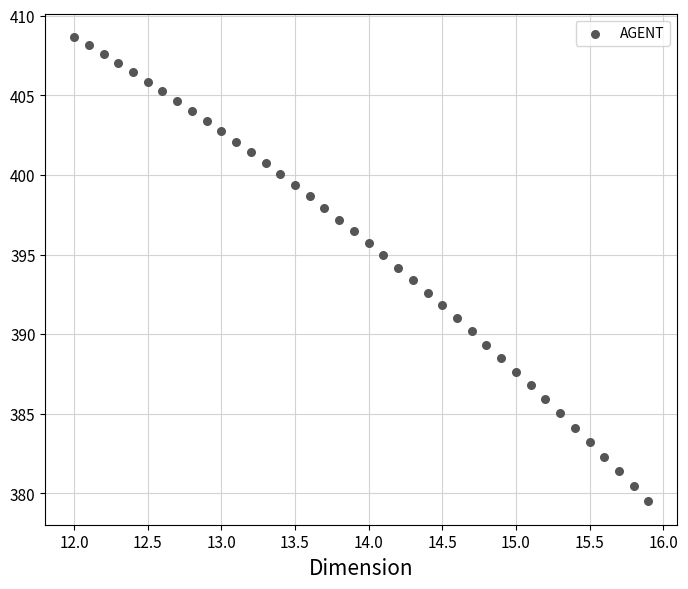

What is the range of Y values (max minus min)?

29.2